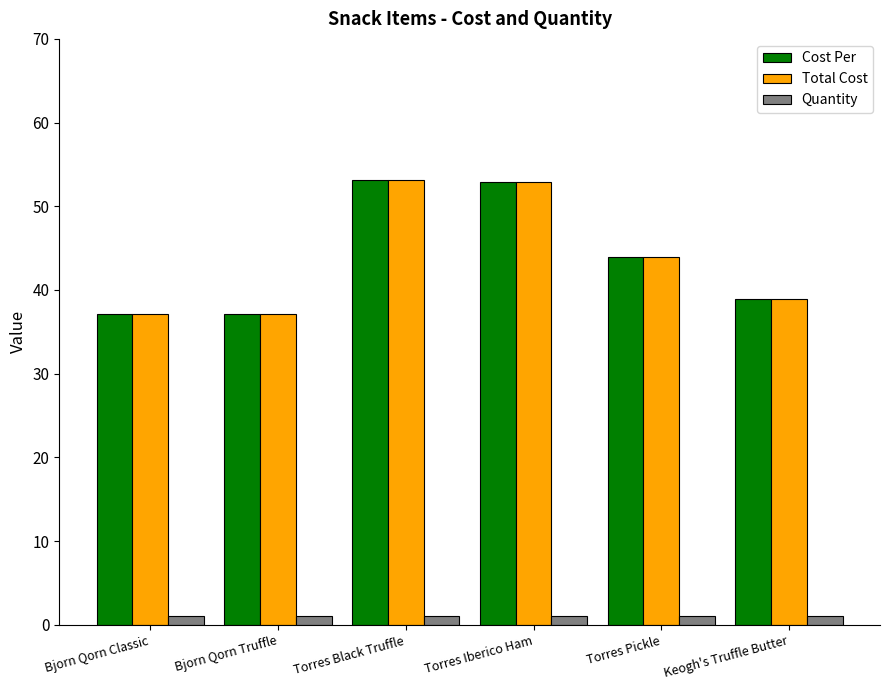

What position from the left is Torres Black Truffle?

3